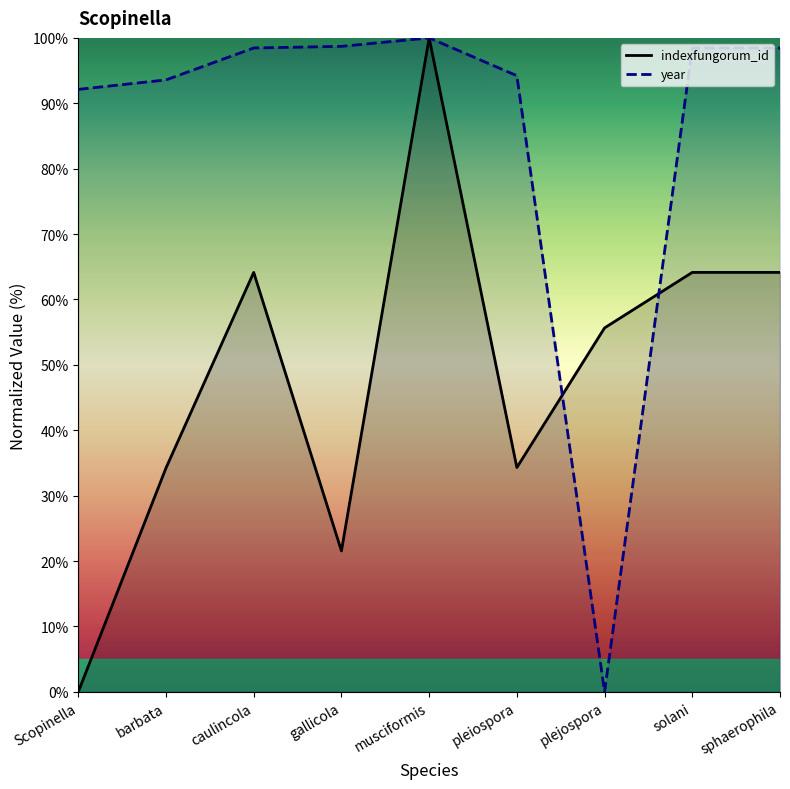

How many lines are shown in the chart?

2